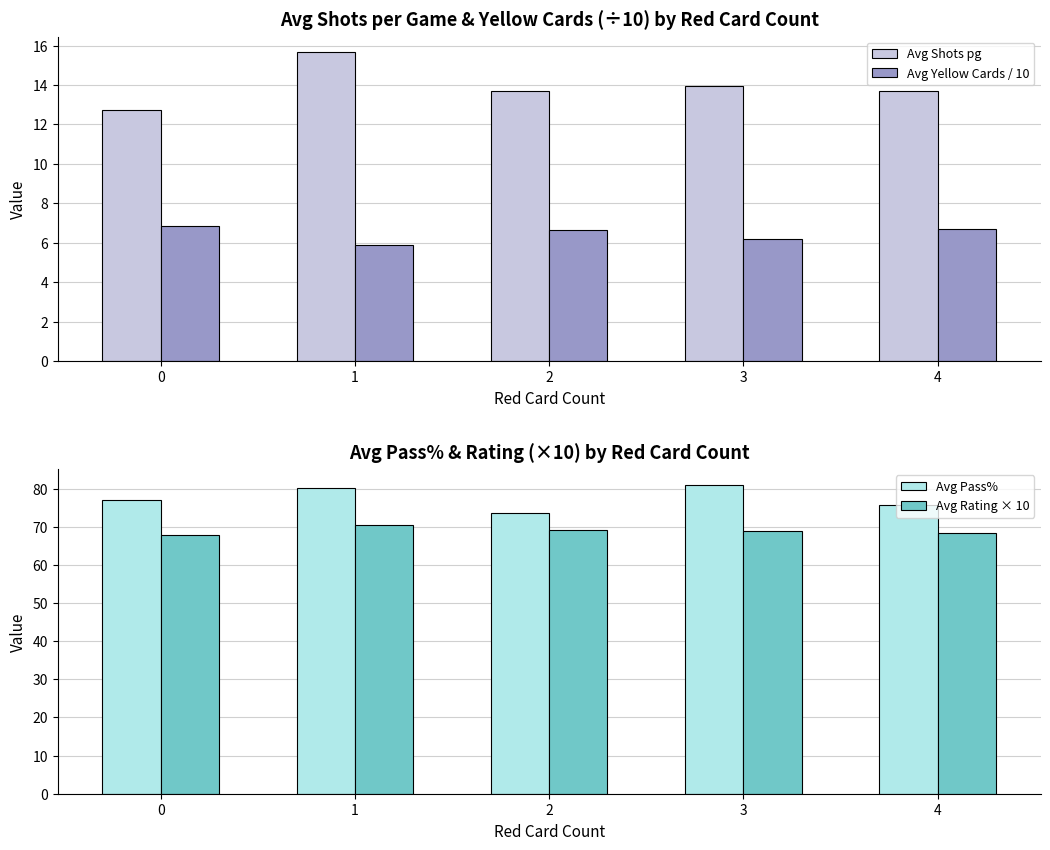

At which label does Avg Rating × 10 first exceed 69?

1